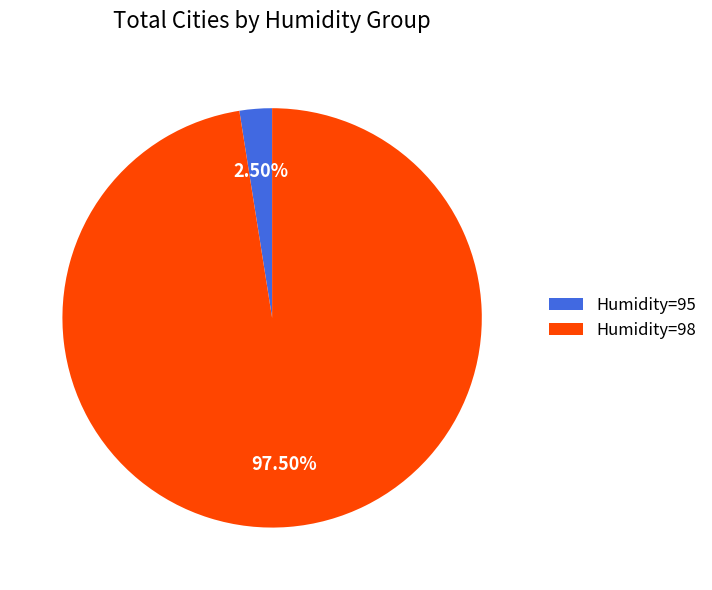

How many segments does this pie chart have?

2